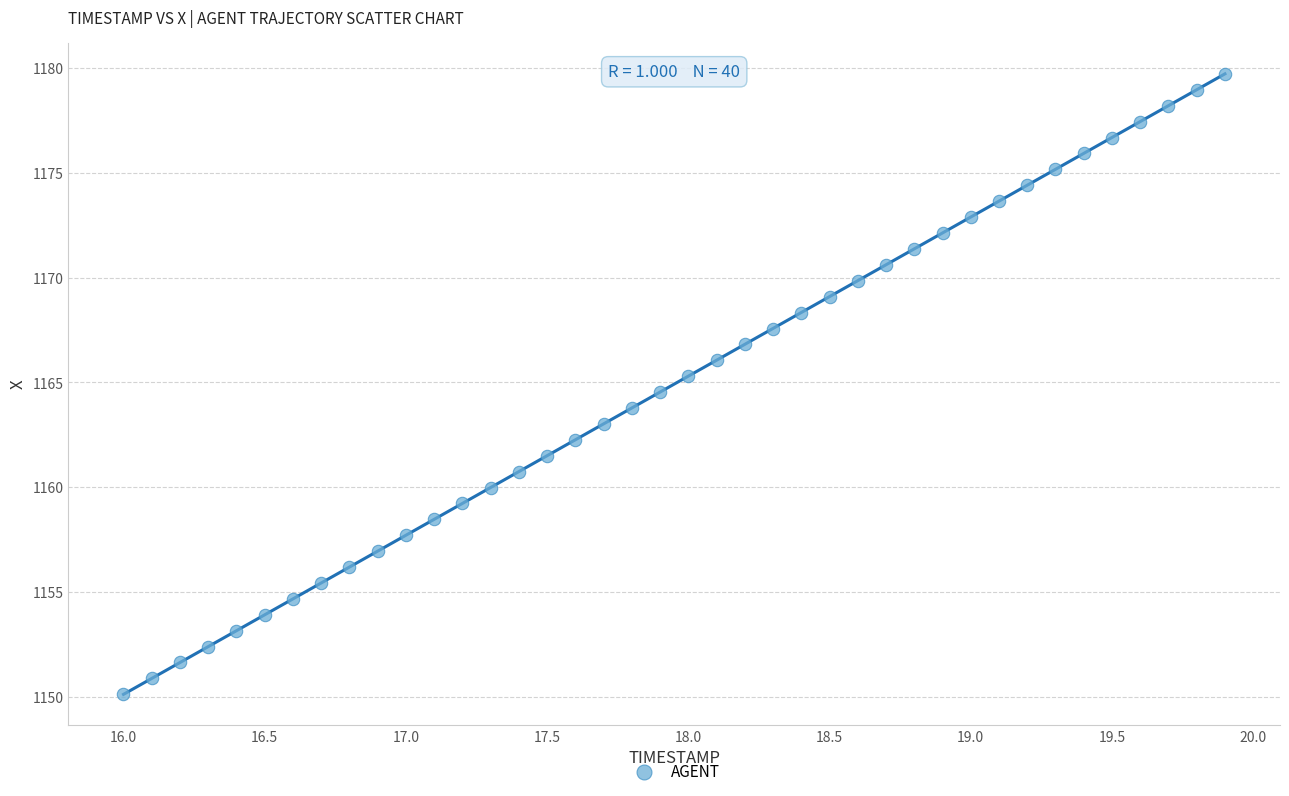

What is the range of Y values (max minus min)?

29.6